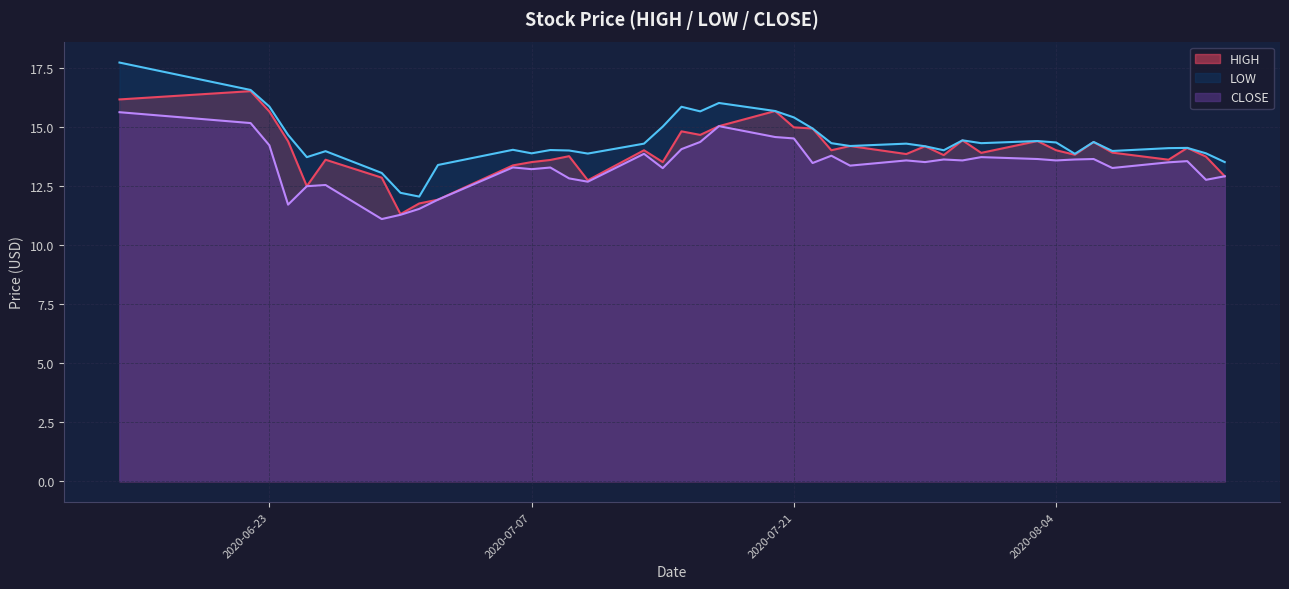

Which series has the largest total across all categories?

LOW